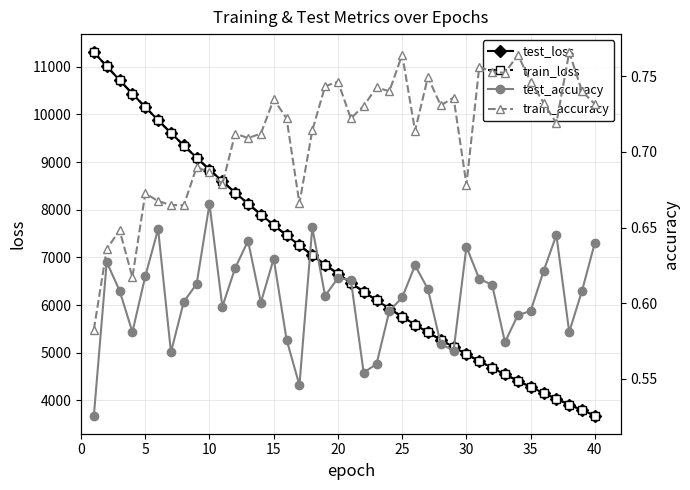

At how many categories does at least one series exceed 5148?

28